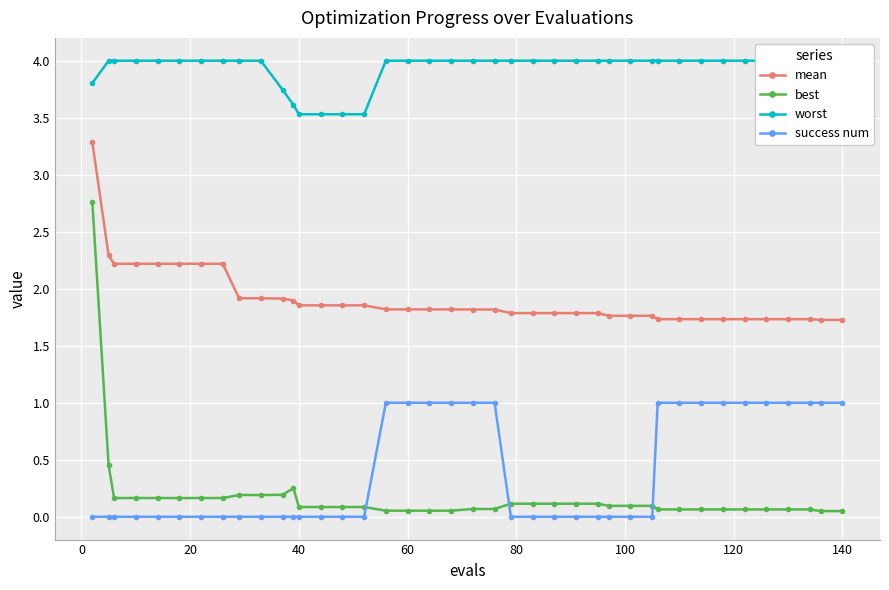

True or false: best and success num cross at least once.

True